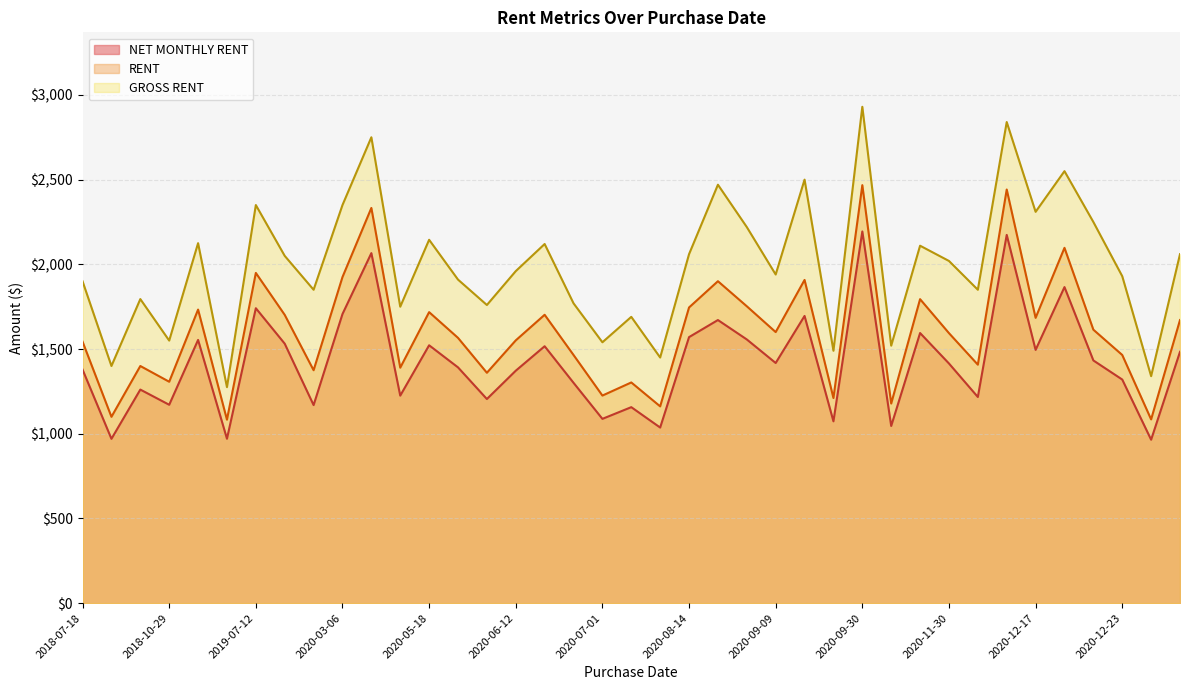

How many data points does each series have?

39